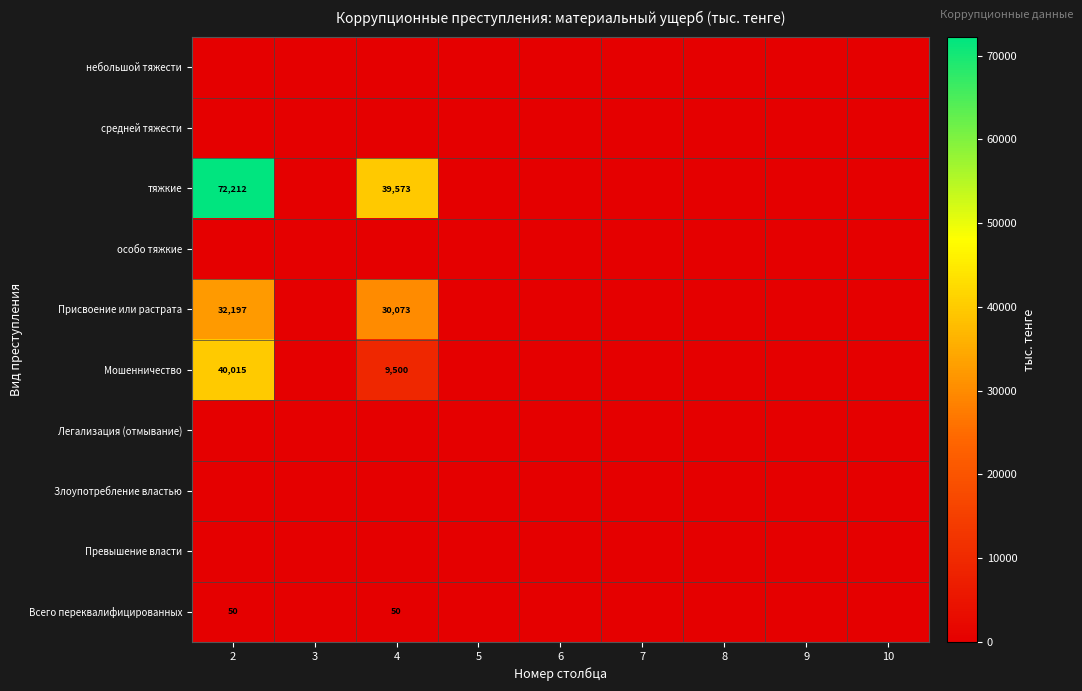

At which category does the chart reach its peak across all series?

2